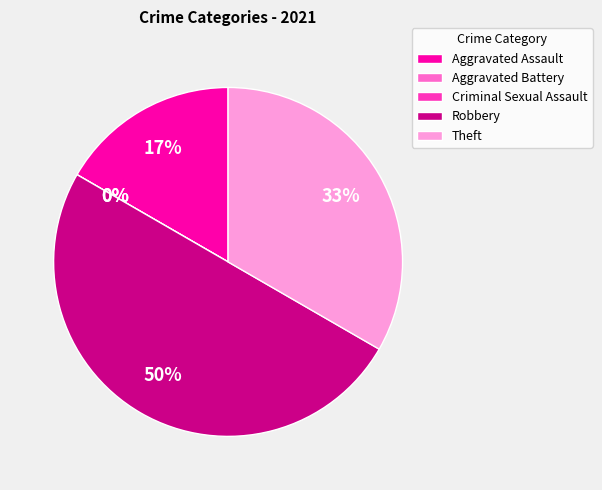

What is the change in value from Robbery to Theft?

-1